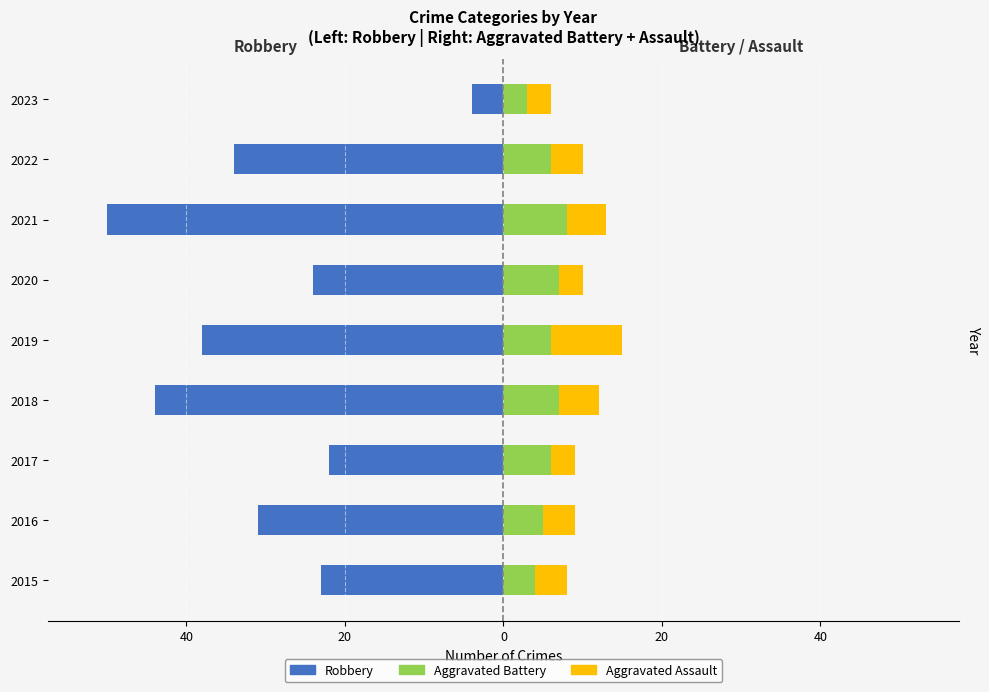

What is the difference between the highest and lowest values at 2023?

10